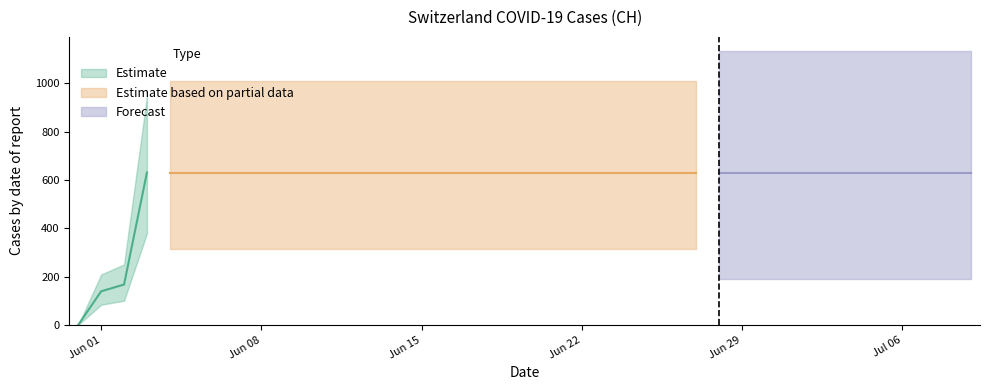

Reading left to right, transcribe all the data shown in this chart.

0	139	167	631	631	631	631	631	631	631	631	631	631	631	631	631	631	631	631	631	631	631	631	631	631	631	631	631	631	631	631	631	631	631	631	631	631	631	631	631